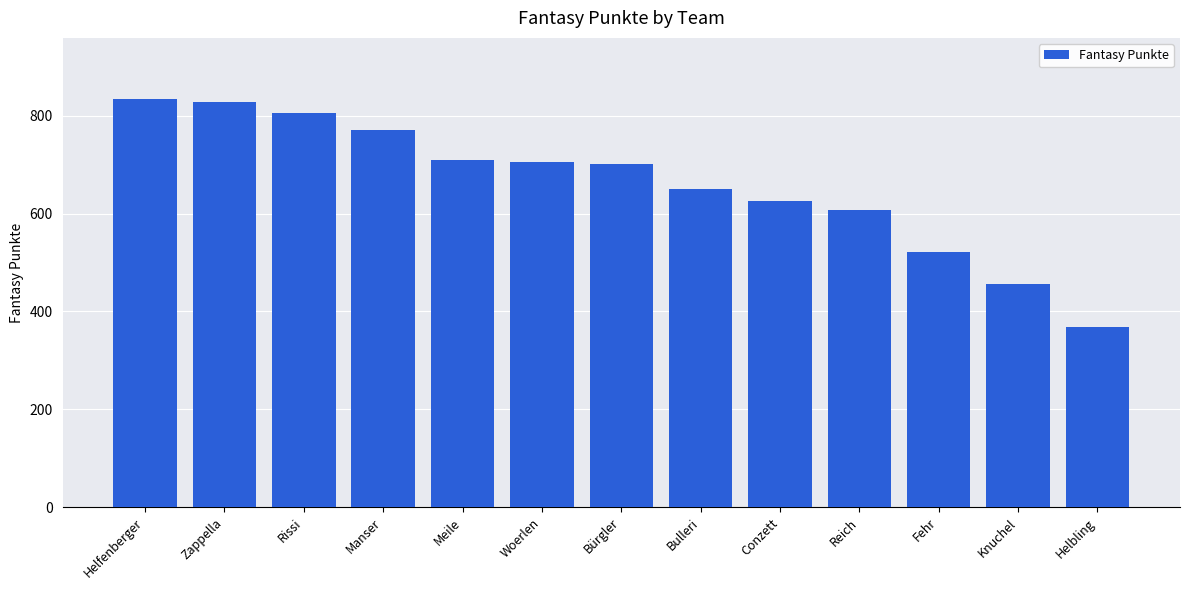

What is the sum of the values at Helfenberger and Manser?

1605